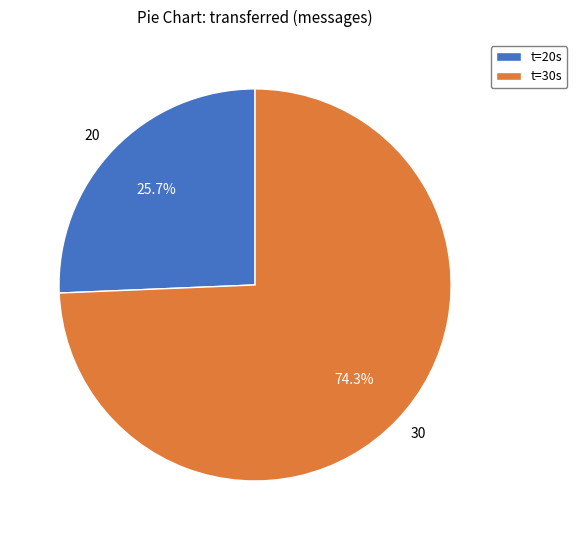

To the nearest percent, what is the combined percentage of 30 and 20?

100%